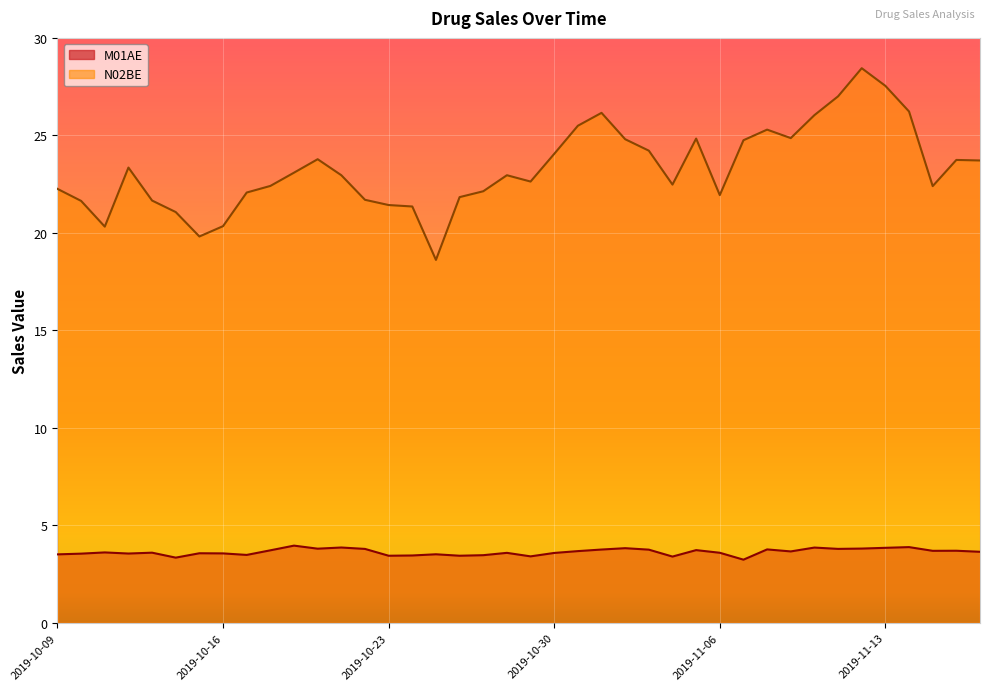

At which label does N02BE first exceed 22?

2019-10-09